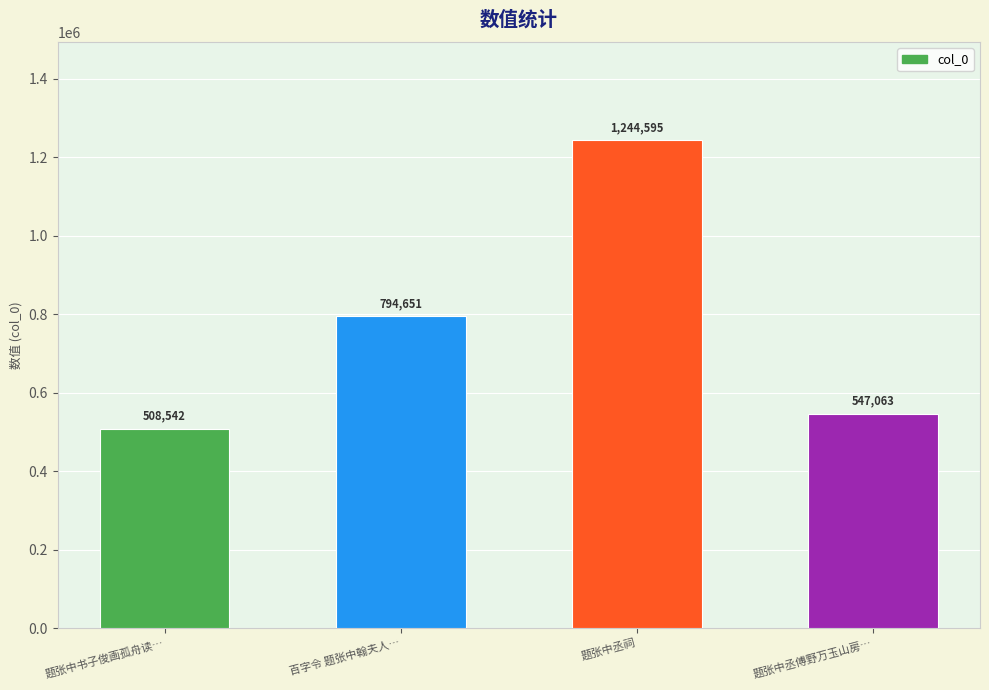

What is the maximum value shown in the chart?

1244595